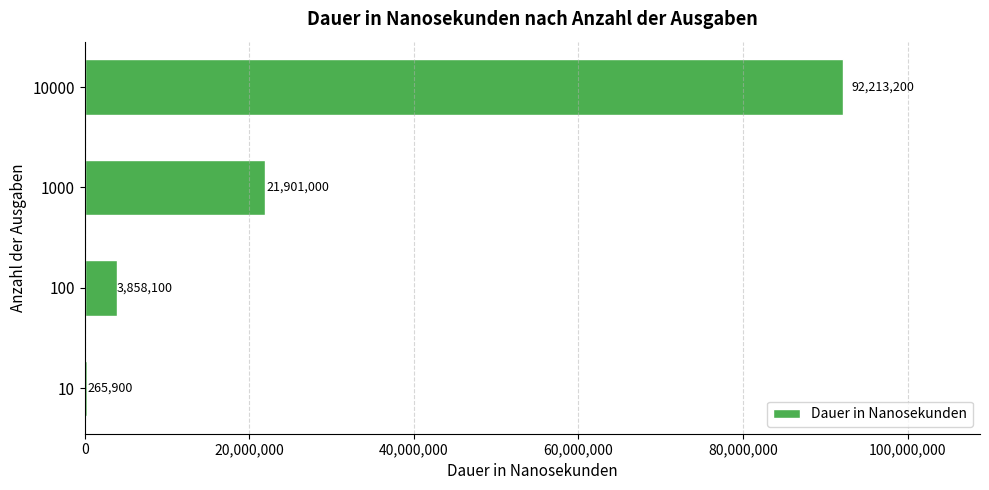

Count the number of data series in this chart.

1